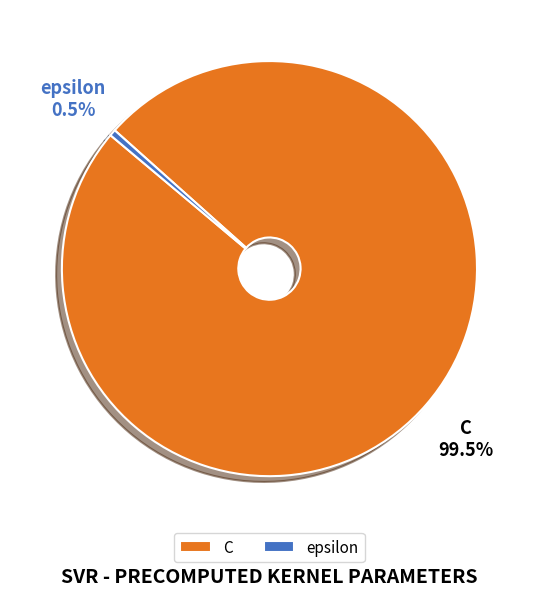

Rank the categories by value from lowest to highest.

epsilon, C